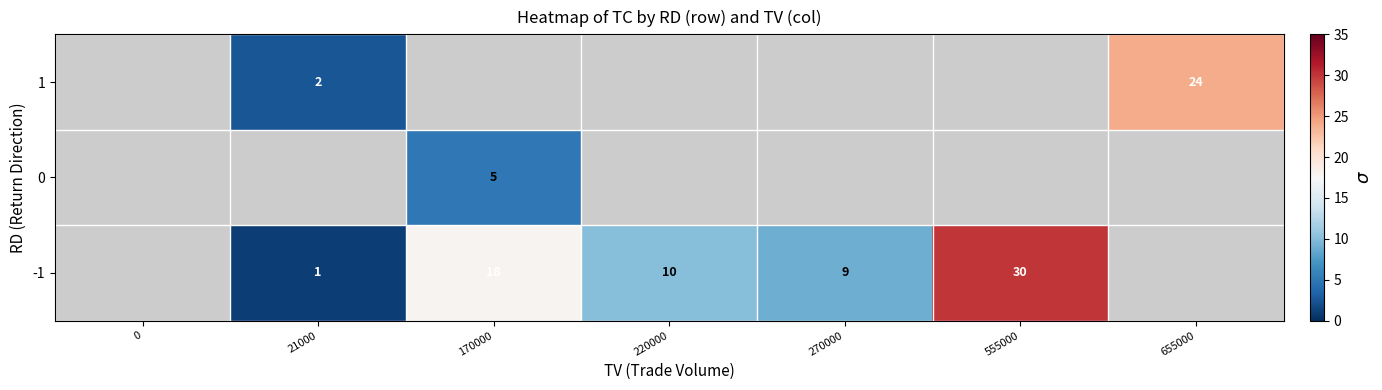

What is the sum of the -1 values at 555000 and 21000?

31